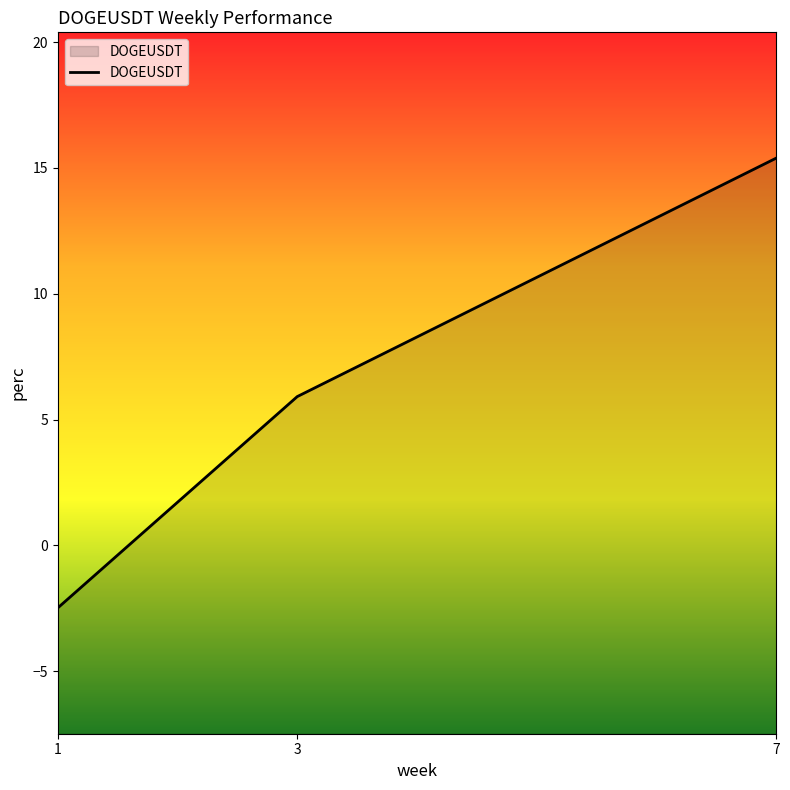

Read the value at 3.

5.9